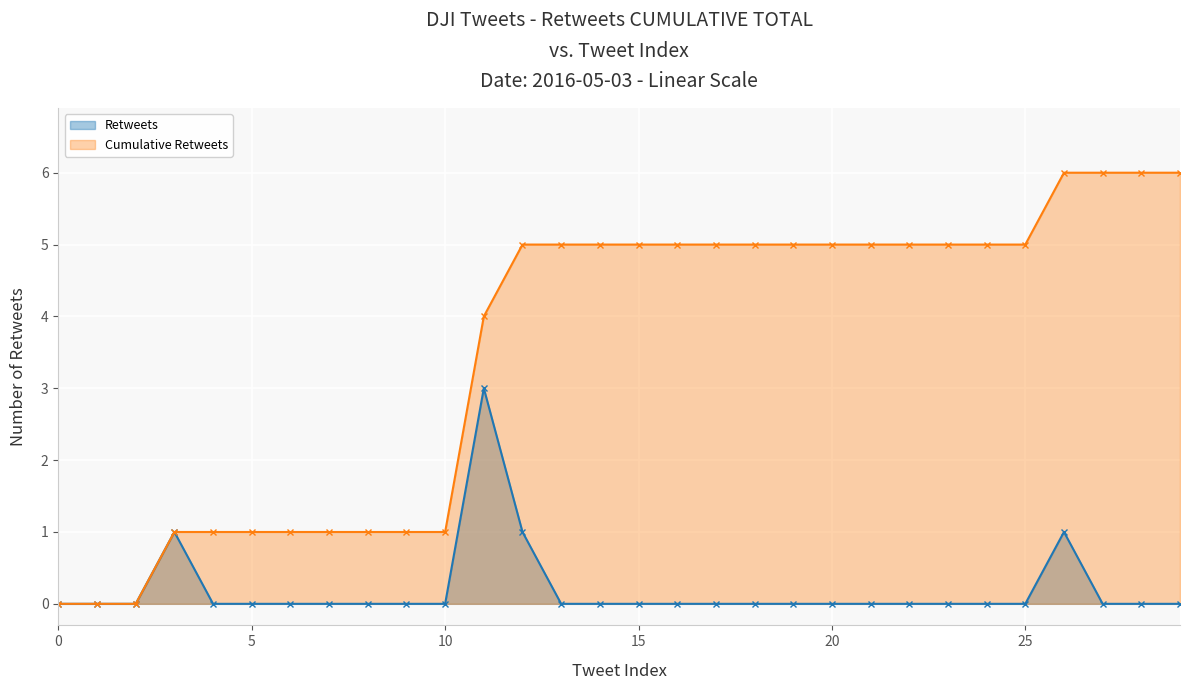

Reading left to right, extract all data points from this chart.

0	0	0	1	0	0	0	0	0	0	0	3	1	0	0	0	0	0	0	0	0	0	0	0	0	0	1	0	0	0